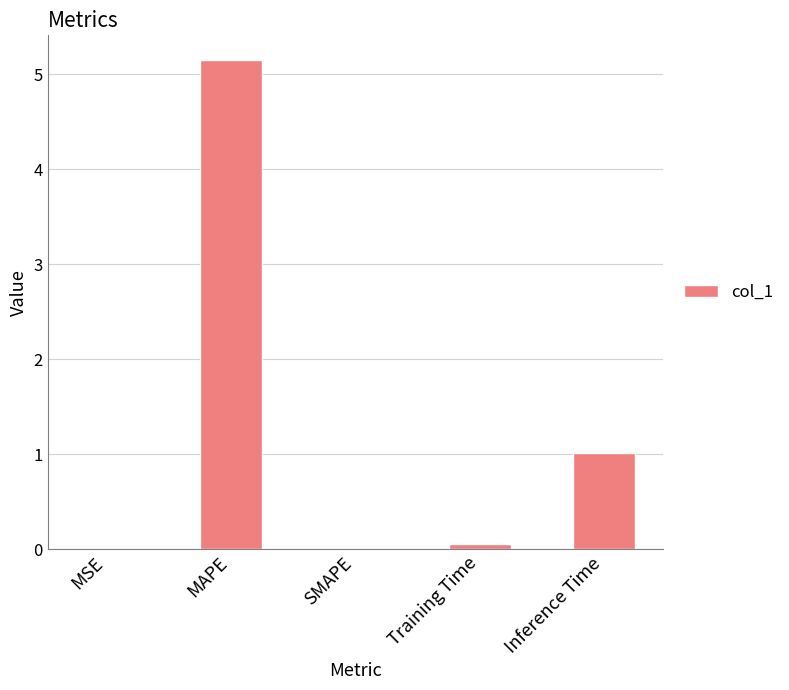

The chart shows a value of 5.2 at MAPE. True or false?

True